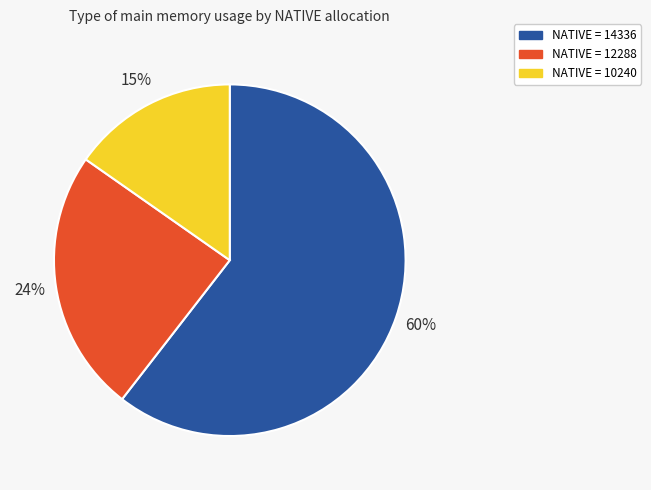

Does any single category account for the majority?

Yes